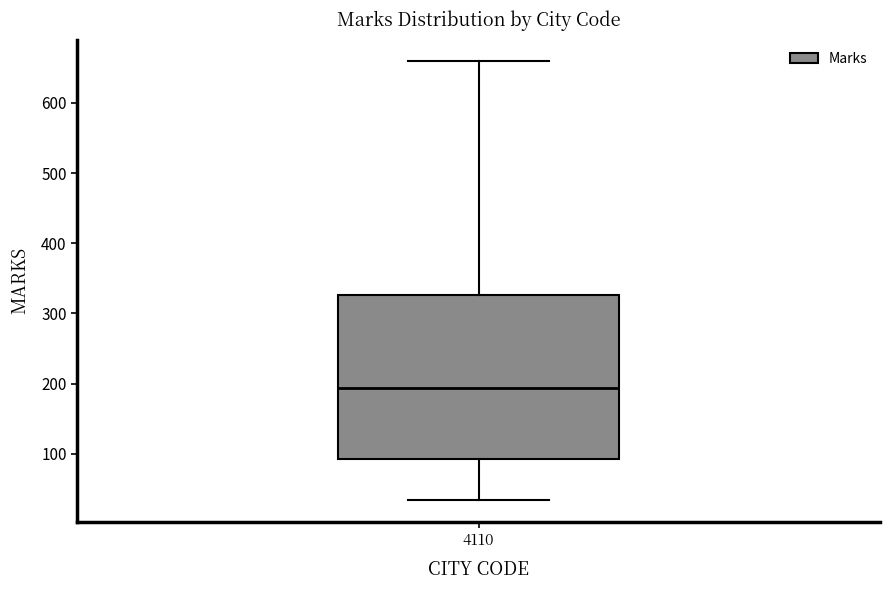

Where does the median line of the box at x = 4110 sit on the y-axis? The values are not printed on the chart, so give them approximately, as read against the axis.

190